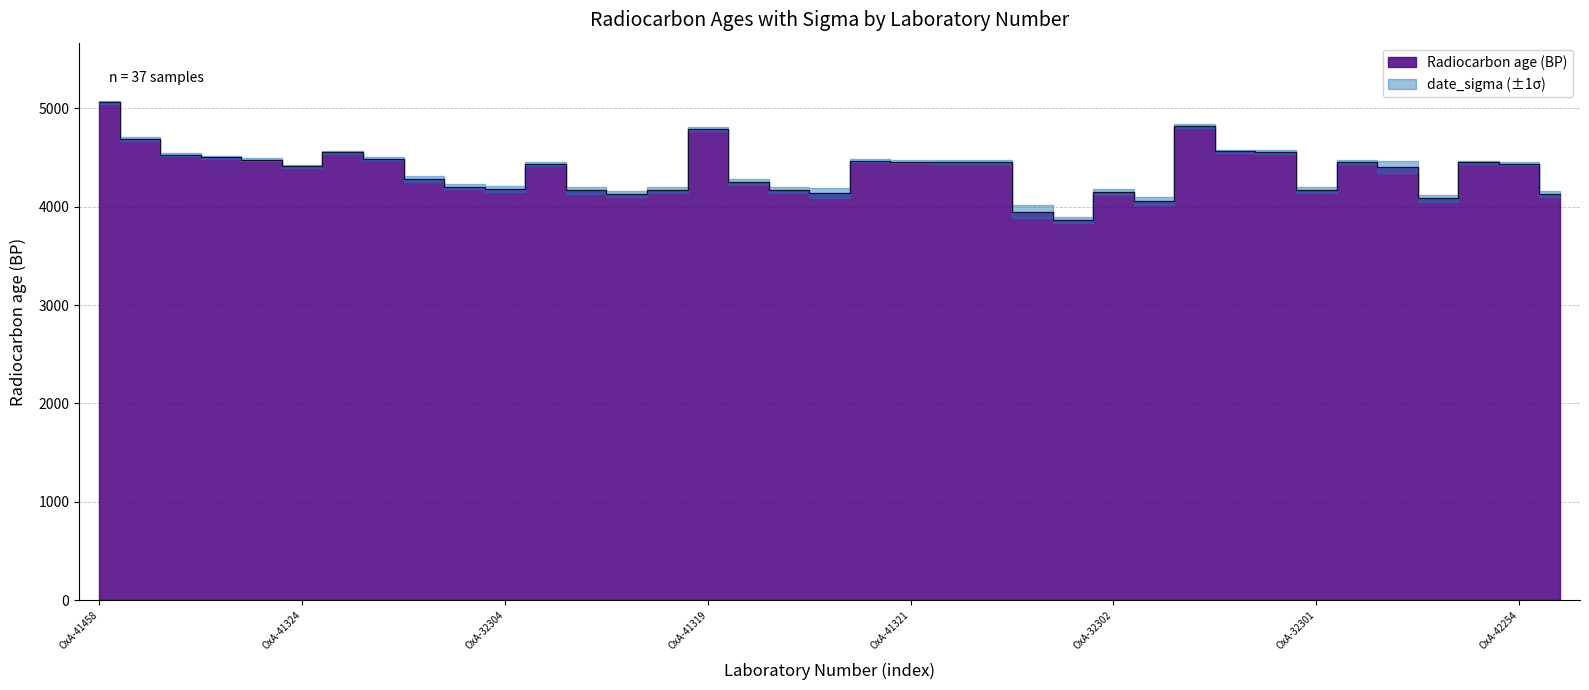

What is the value of the 27th point from the left?

4060